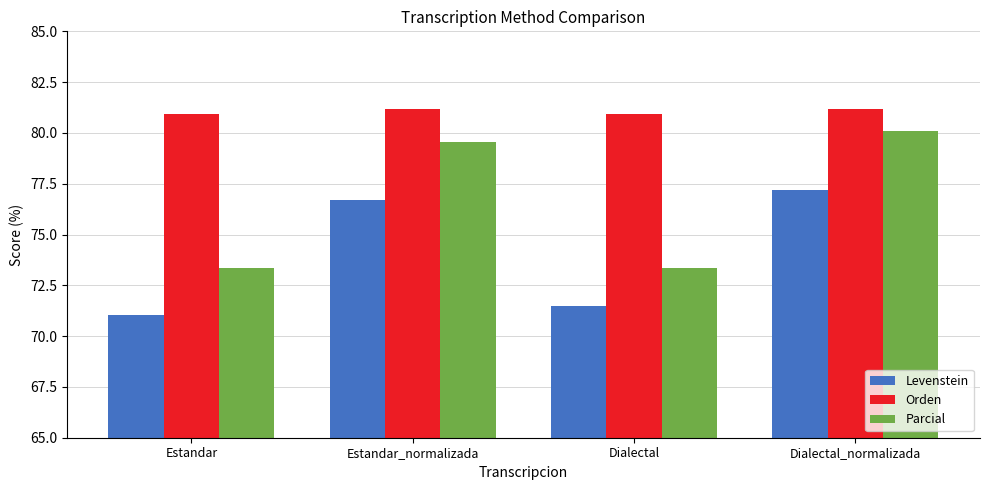

What is the difference between the highest and lowest values at Dialectal?

9.5